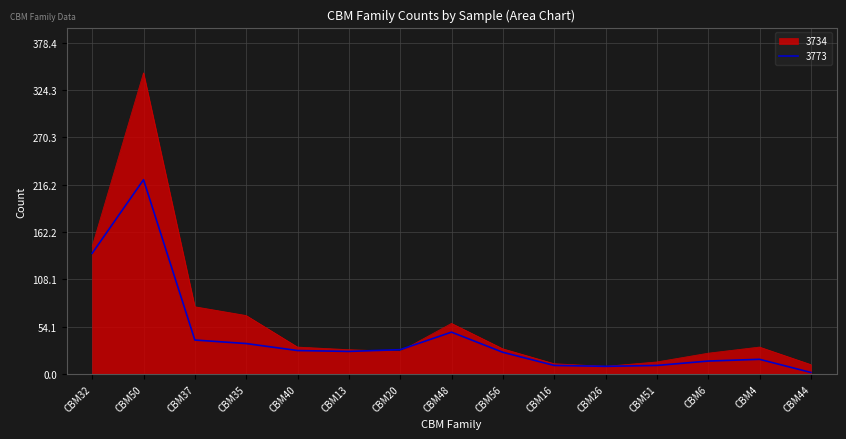

Where is the first local maximum for 3734?

CBM50